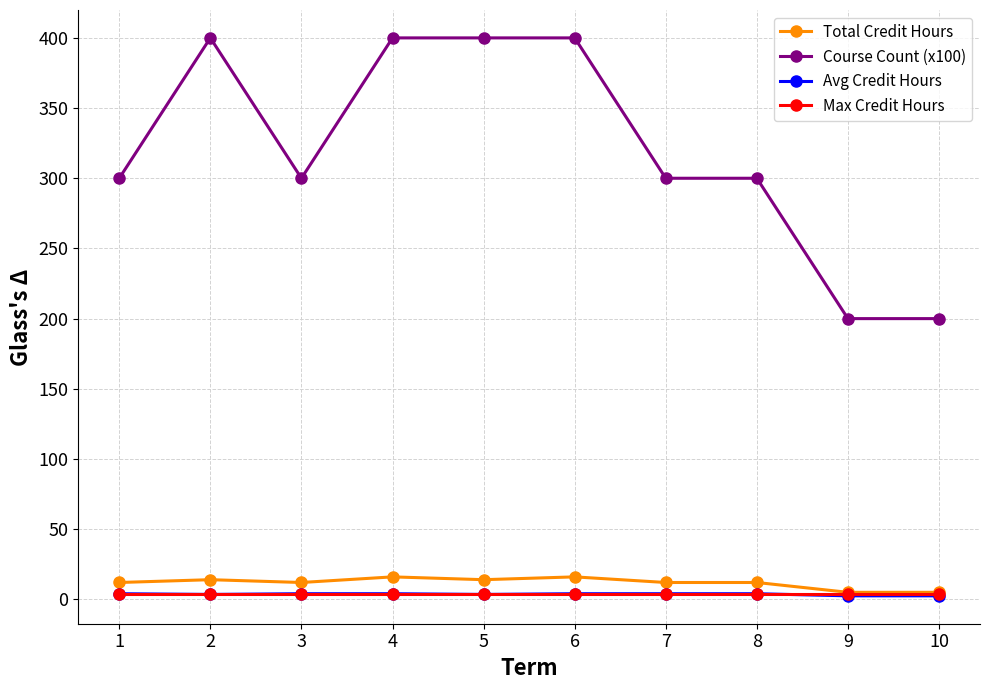

What is the value of the Avg Credit Hours point at the 9th from the left?

2.5